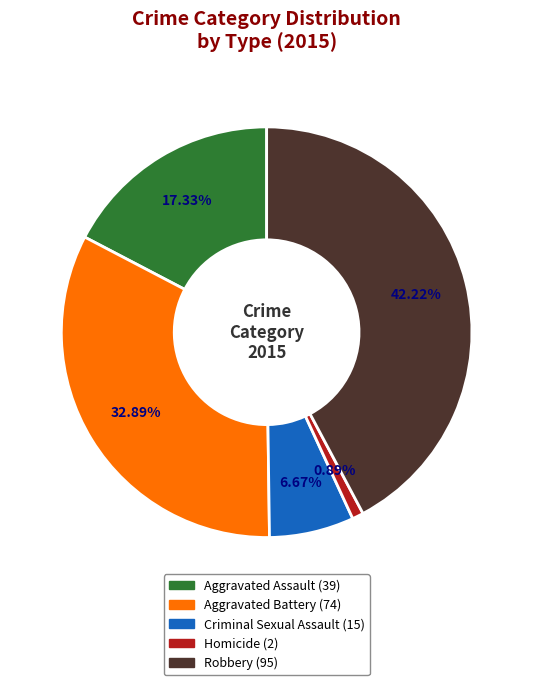

To the nearest percent, what is the difference between the largest and smallest slice percentages?

41%